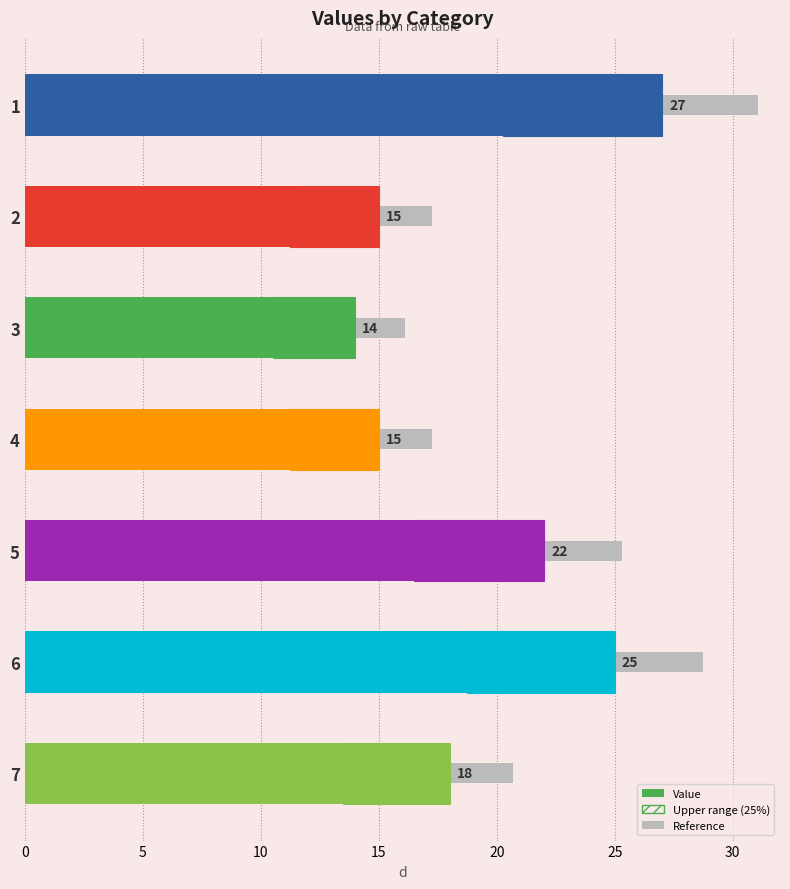

True or false: the data shows 19 at 3.

False